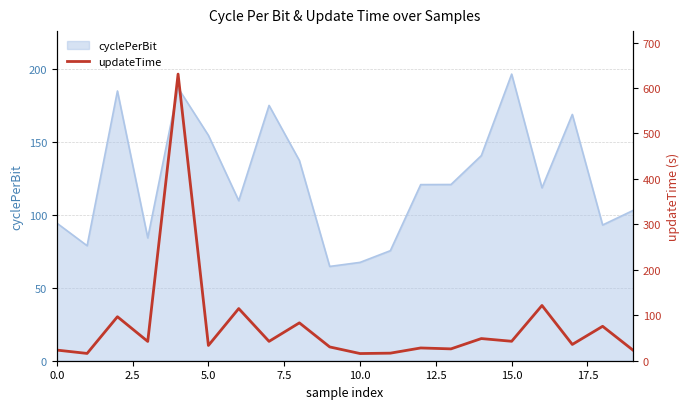

At which label does cyclePerBit reach its peak?

15.0